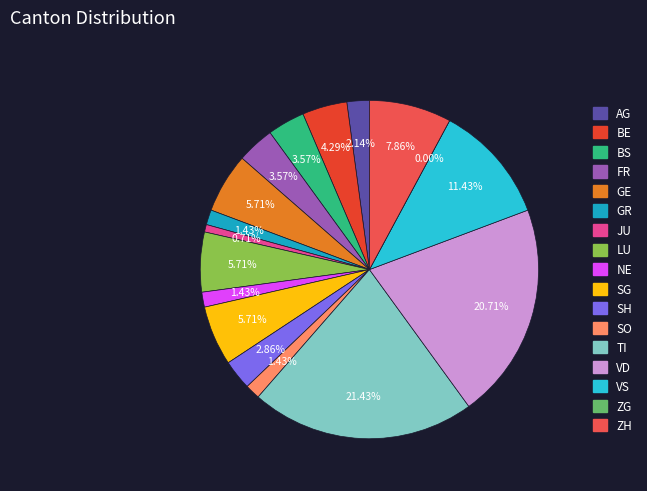

Between AG and SG, which is larger?

SG